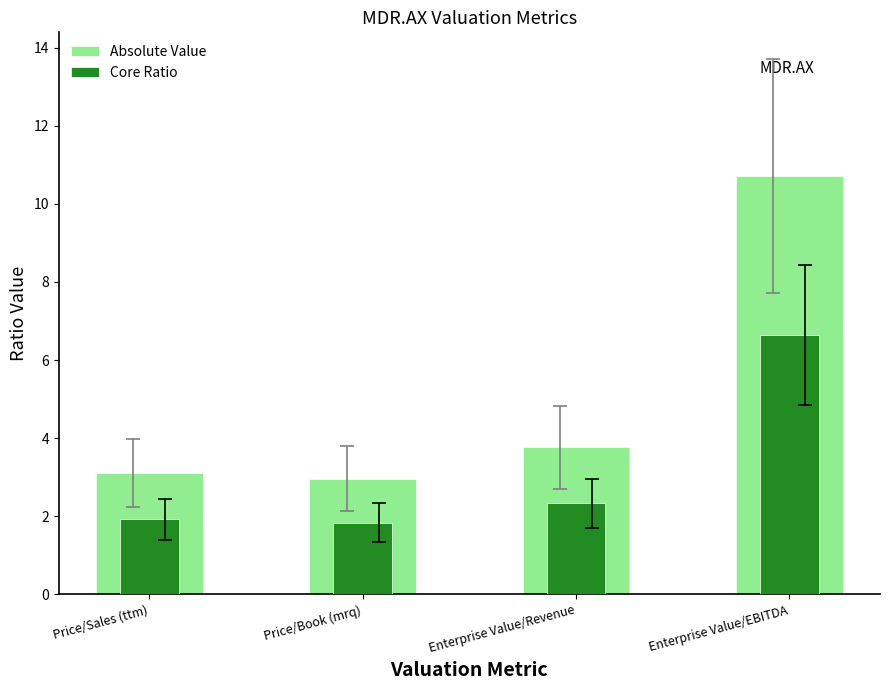

Rank the series by their average value, from highest to lowest.

Absolute Value, Core Ratio